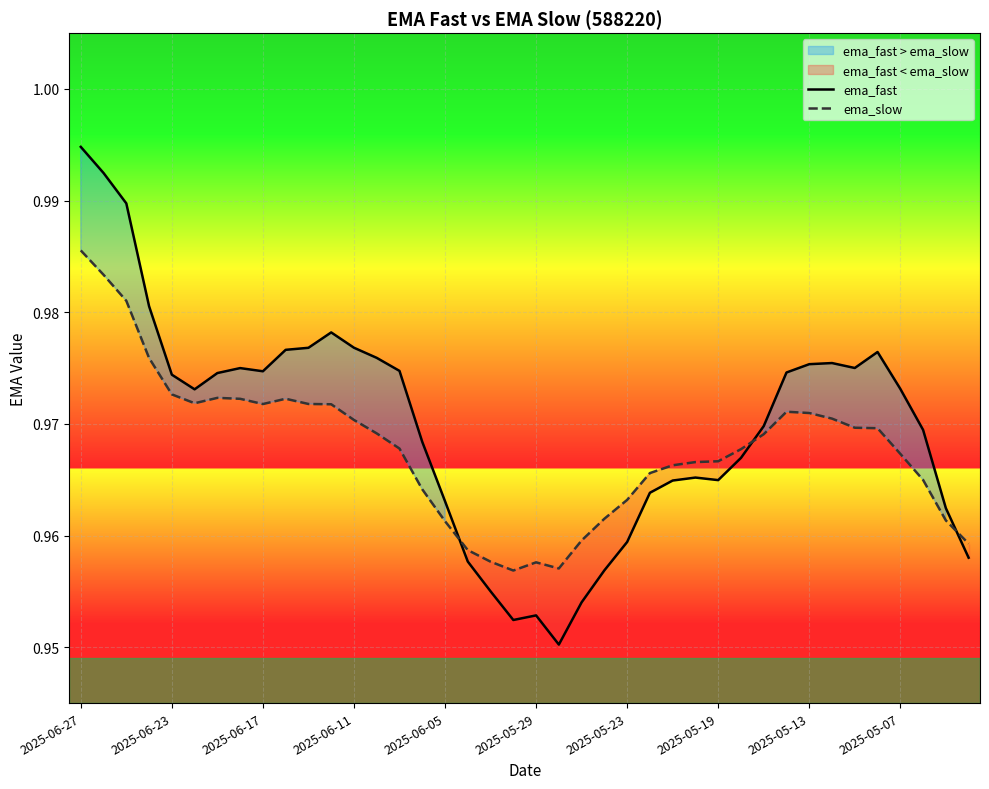

Between 31 and 33, which series saw the biggest shift?

ema_fast